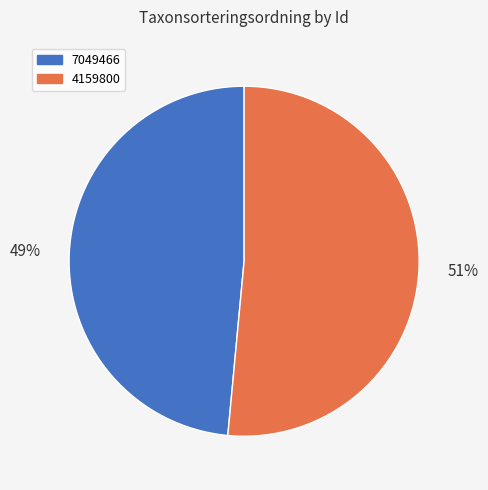

Rank the categories by value from highest to lowest.

4159800, 7049466